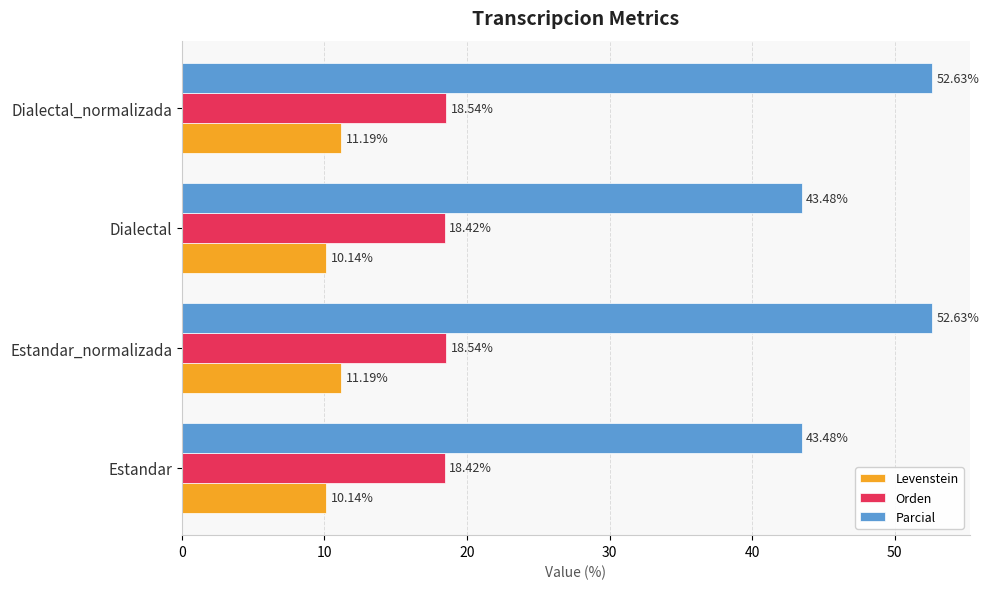

What is the difference between the highest and lowest values at Dialectal_normalizada?

41.4